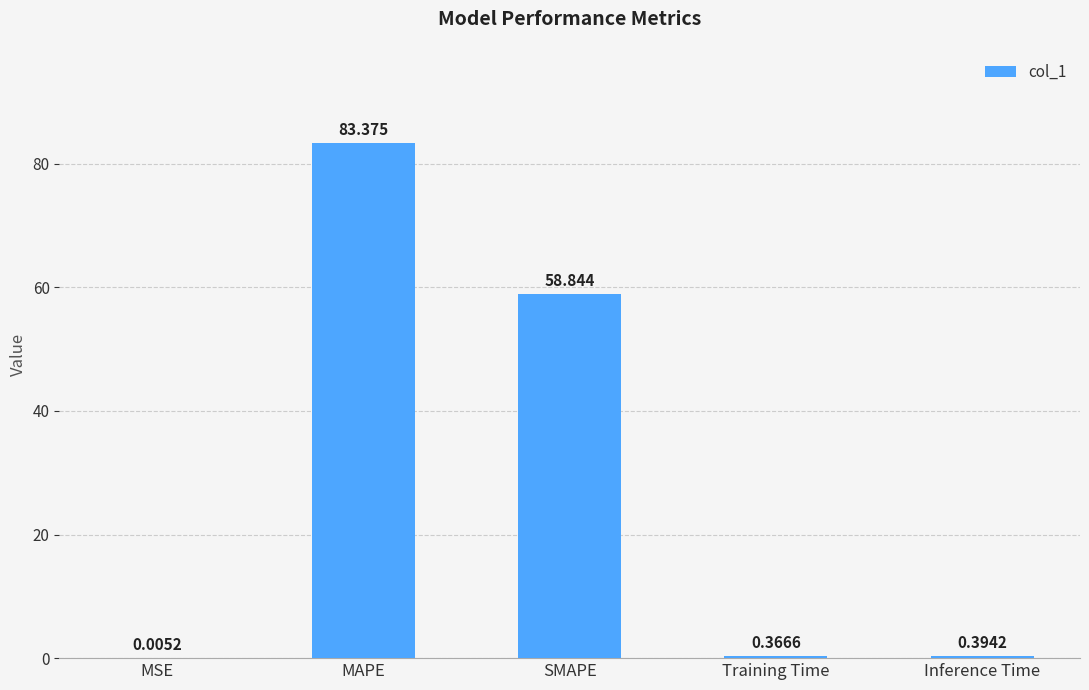

At which label is the value closest to 41?

SMAPE